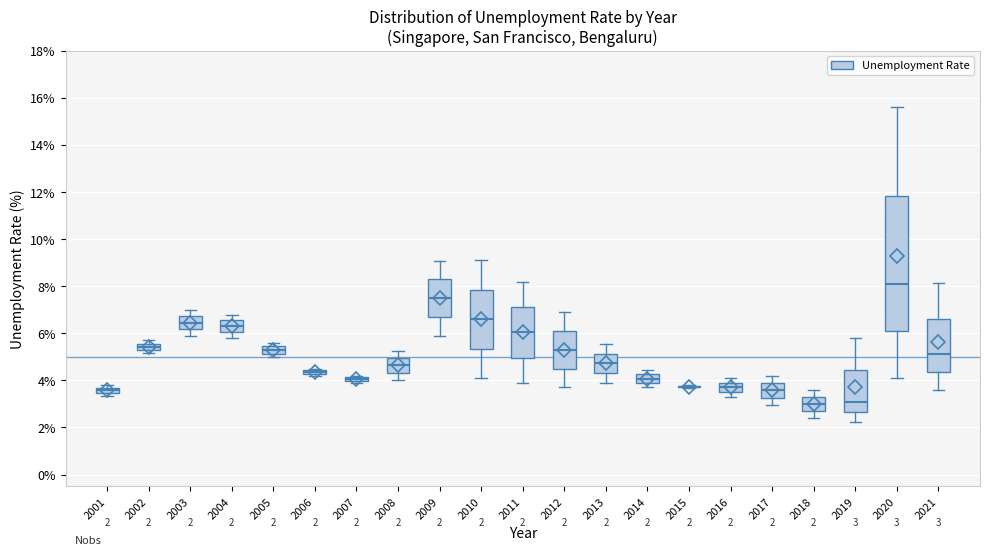

Comparing the boxes themselves (not the whiskers), which one is the tallest?

2020